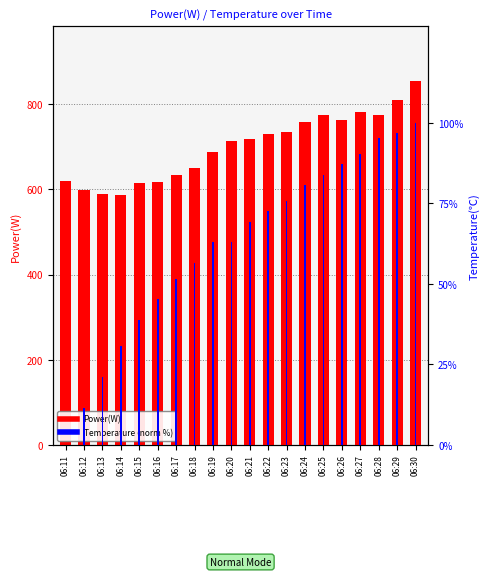

Rank the categories by Power(W) value from highest to lowest.

06:30, 06:29, 06:27, 06:28, 06:25, 06:26, 06:24, 06:23, 06:22, 06:21, 06:20, 06:19, 06:18, 06:17, 06:11, 06:16, 06:15, 06:12, 06:13, 06:14